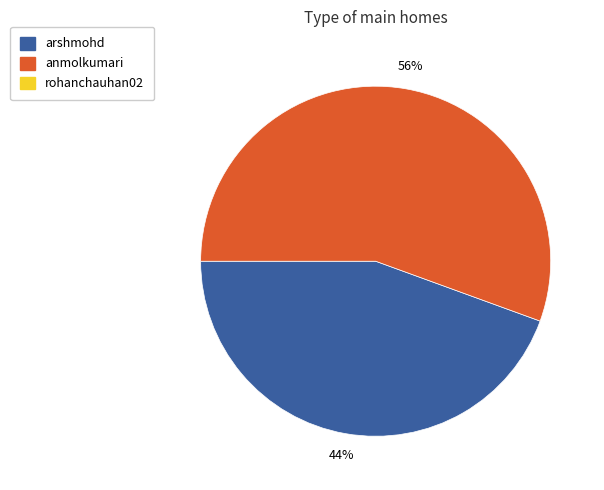

Does any single category account for the majority?

Yes